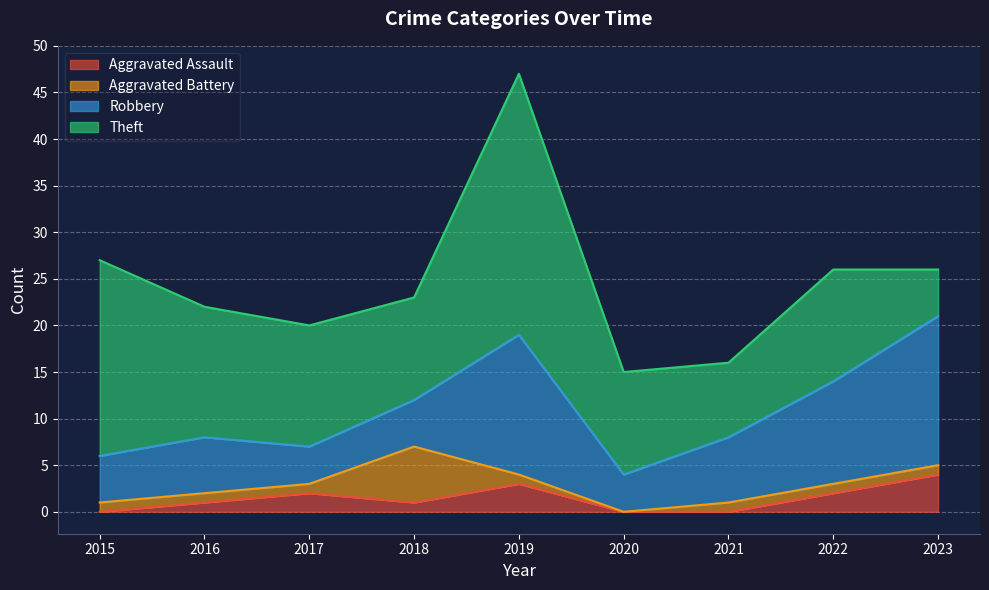

True or false: Aggravated Battery and Theft intersect in this chart.

False